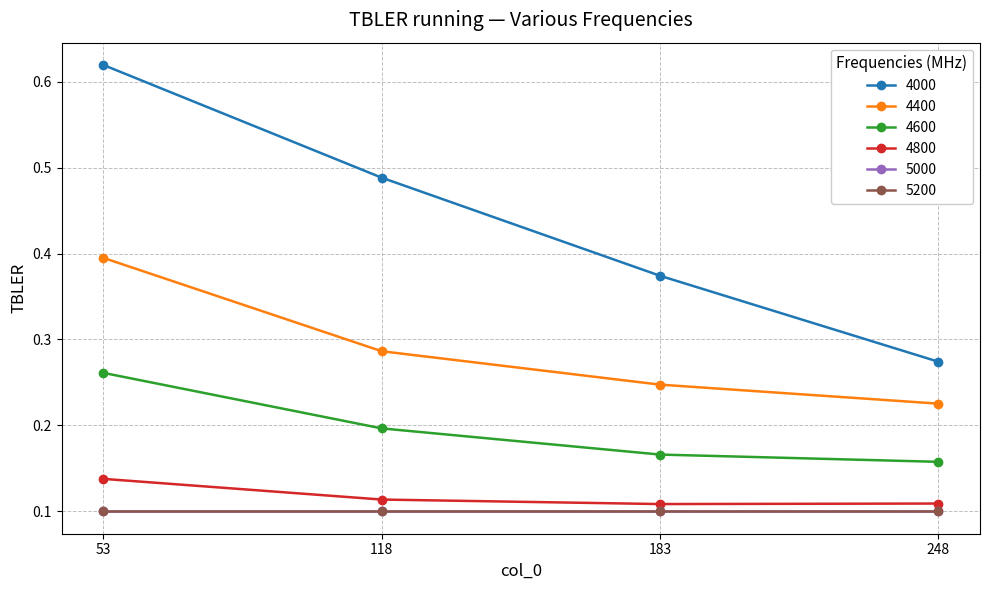

The value of 4000 at 53 is 0.6. True or false?

True